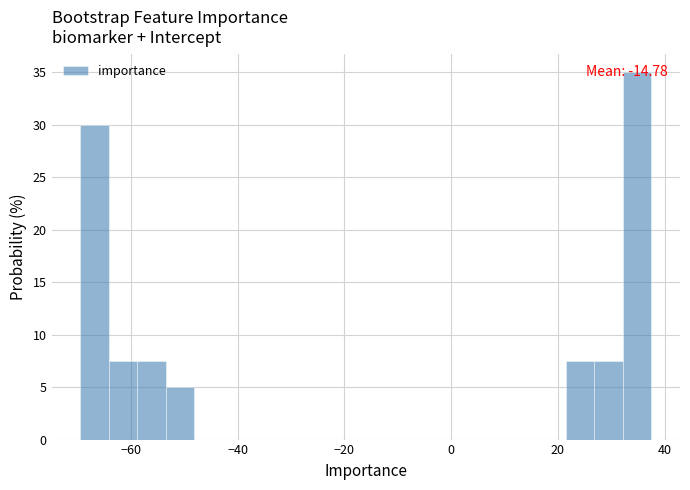

Read against the x-axis, roughly where is the centre of the tallest bar?

34